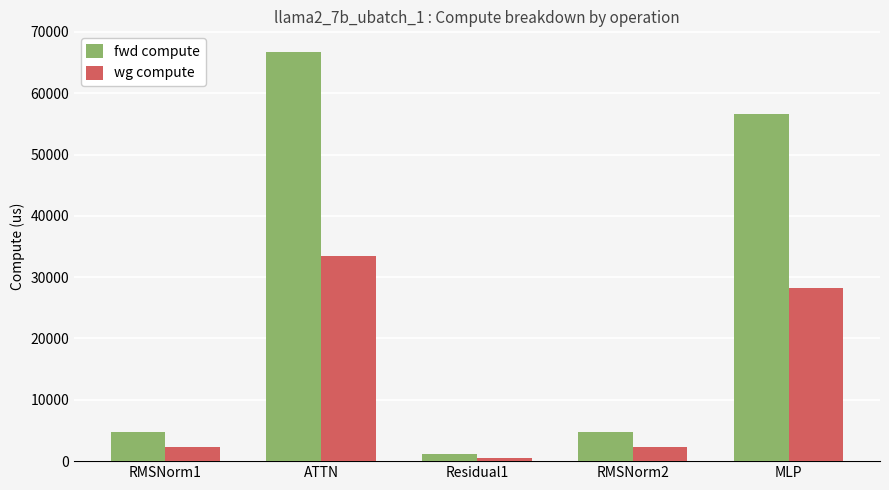

Reading left to right, list all the values displayed in this chart.

fwd compute: RMSNorm1=4679.2	ATTN=66748.4	Residual1=1101.0	RMSNorm2=4679.2	MLP=56610.0
wg compute: RMSNorm1=2339.6	ATTN=33374.2	Residual1=550.5	RMSNorm2=2339.6	MLP=28305.0